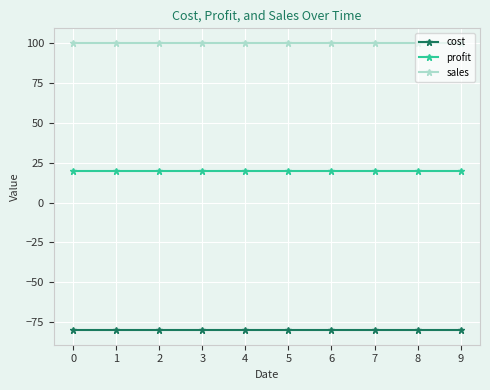

Which series has the largest total across all categories?

sales